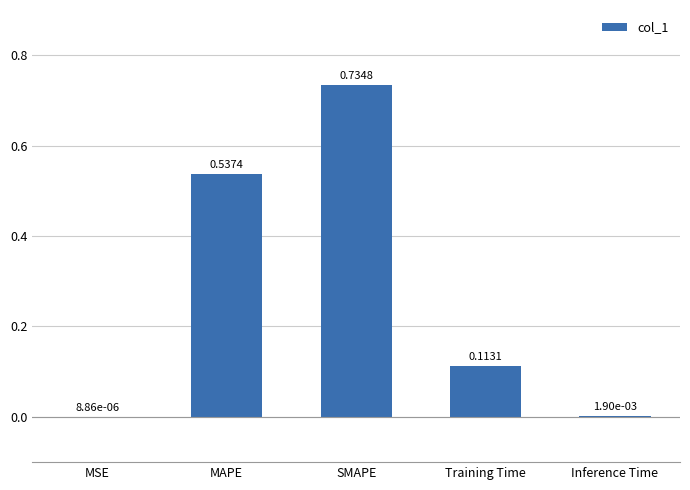

Where is the data nearest to the value 0?

MSE